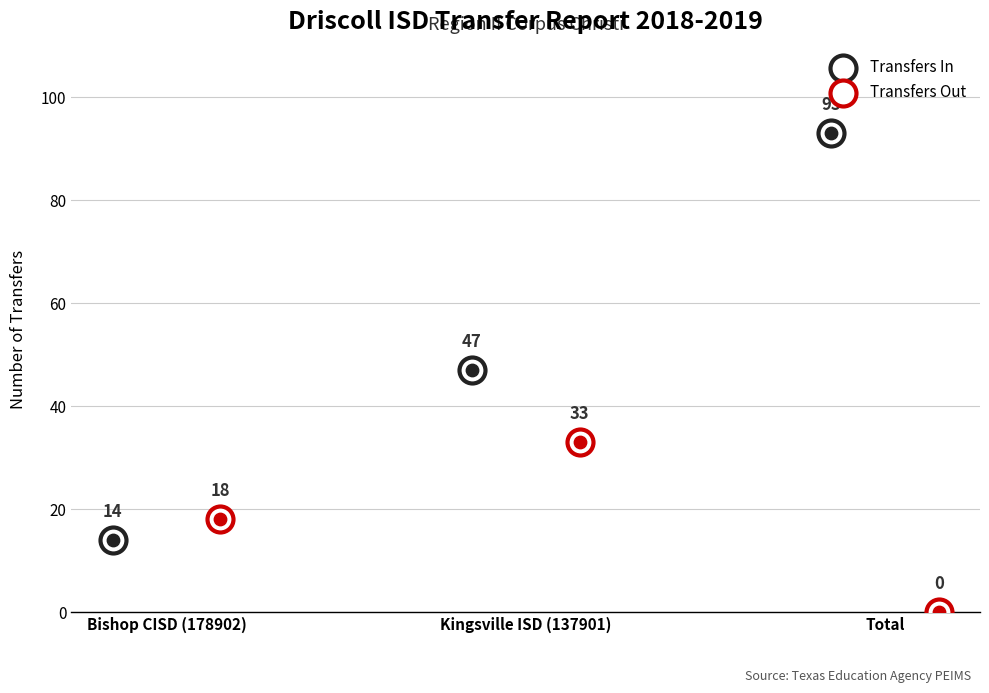

Which series contains the highest Y value?

Transfers In